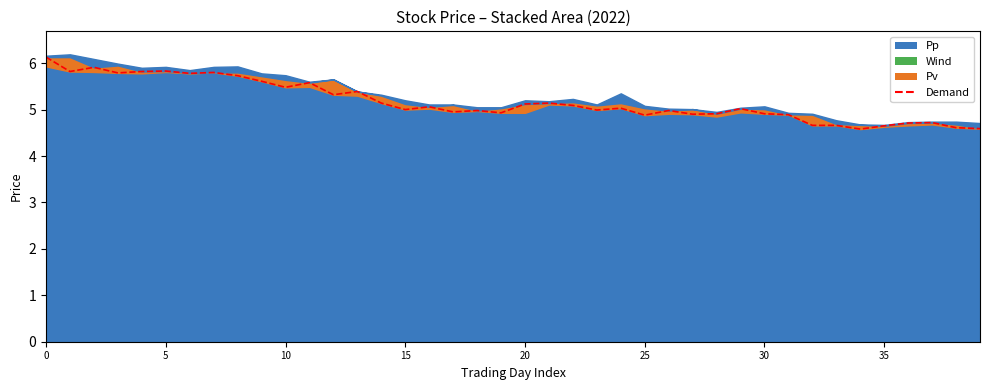

Approximately how many times larger is the value at 37 compared to 16?

0.9